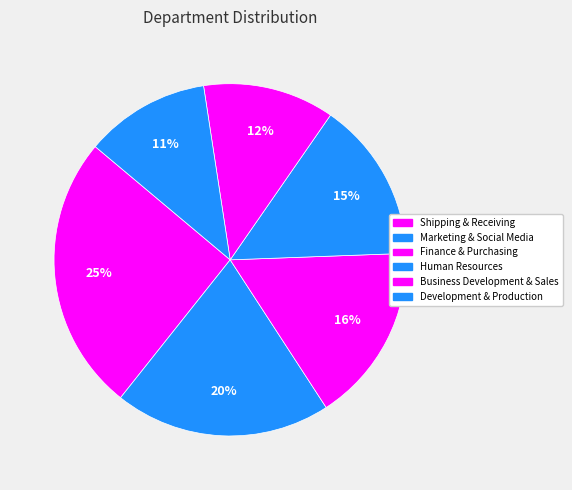

Does any single category account for the majority?

No